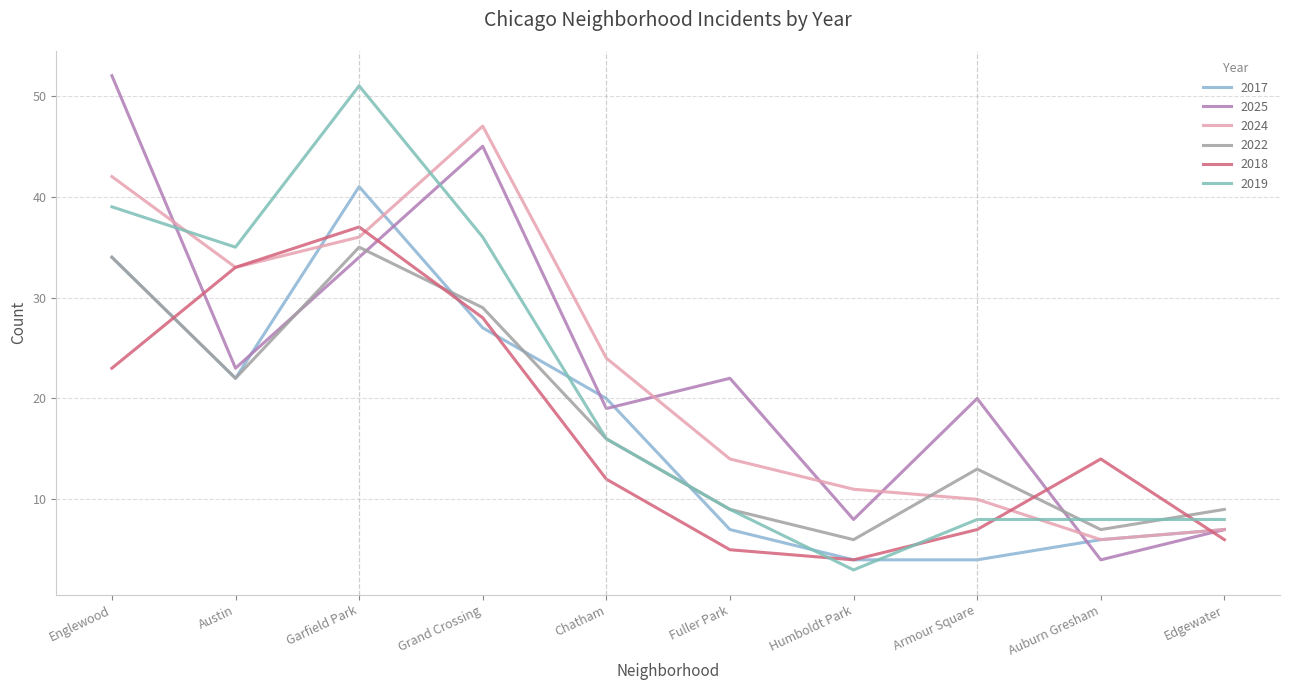

After their last crossing, which series has the higher values: 2018 or 2017?

2017